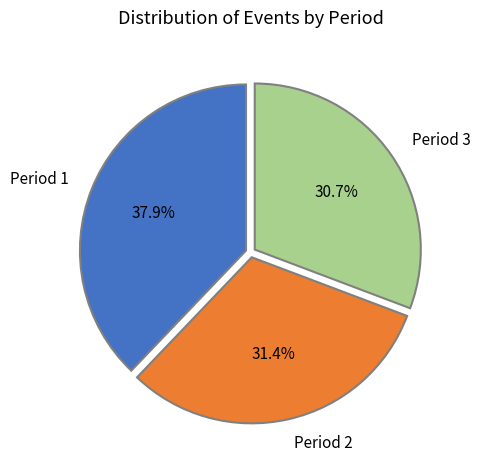

How many segments does this pie chart have?

3